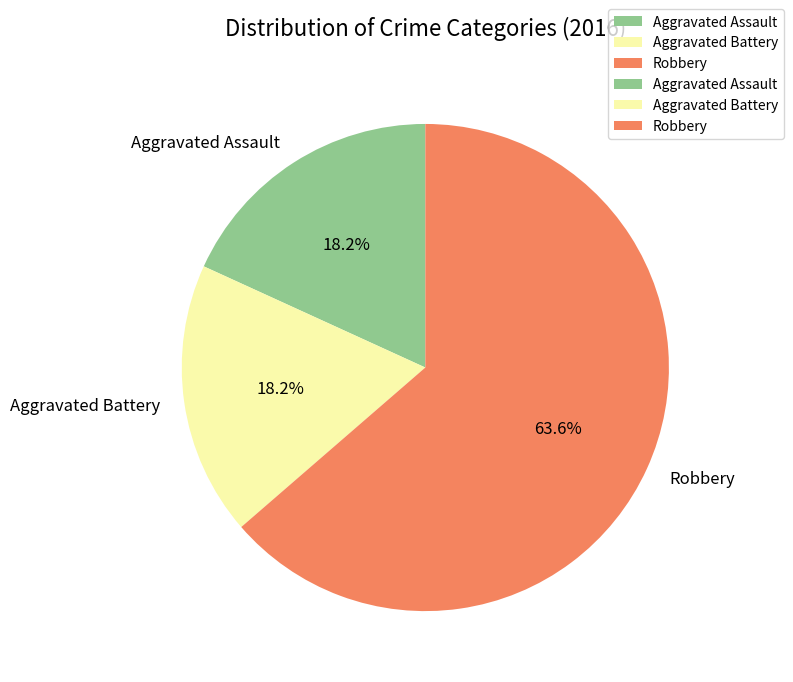

Which category has the biggest portion of the pie?

Robbery